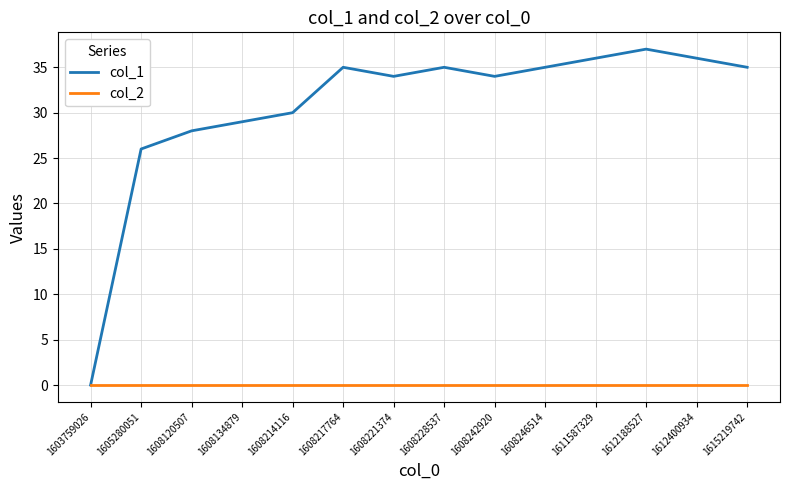

List the series in order of their peak value, highest first.

col_1, col_2